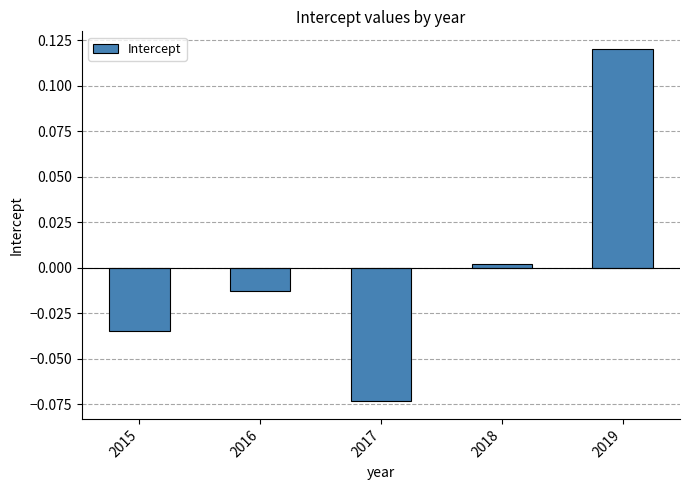

Rank the categories by value from highest to lowest.

2019, 2018, 2016, 2015, 2017